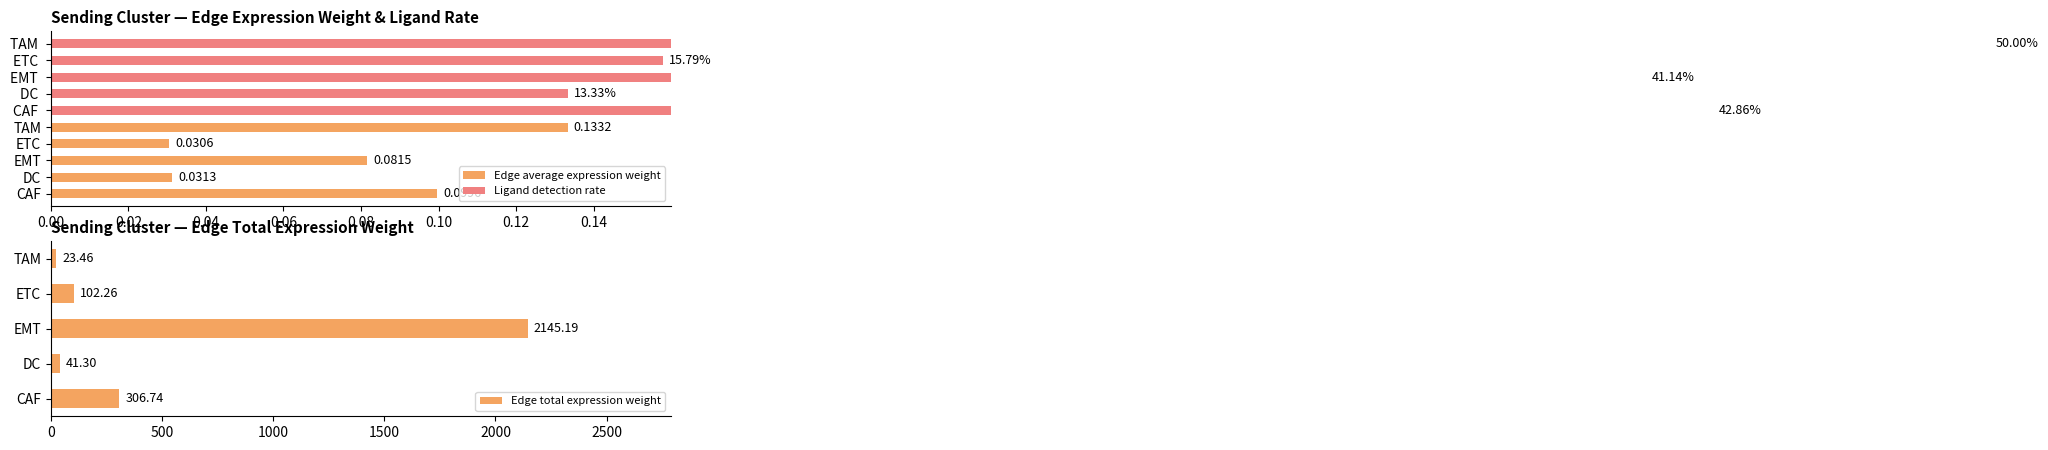

Count the number of data series in this chart.

3